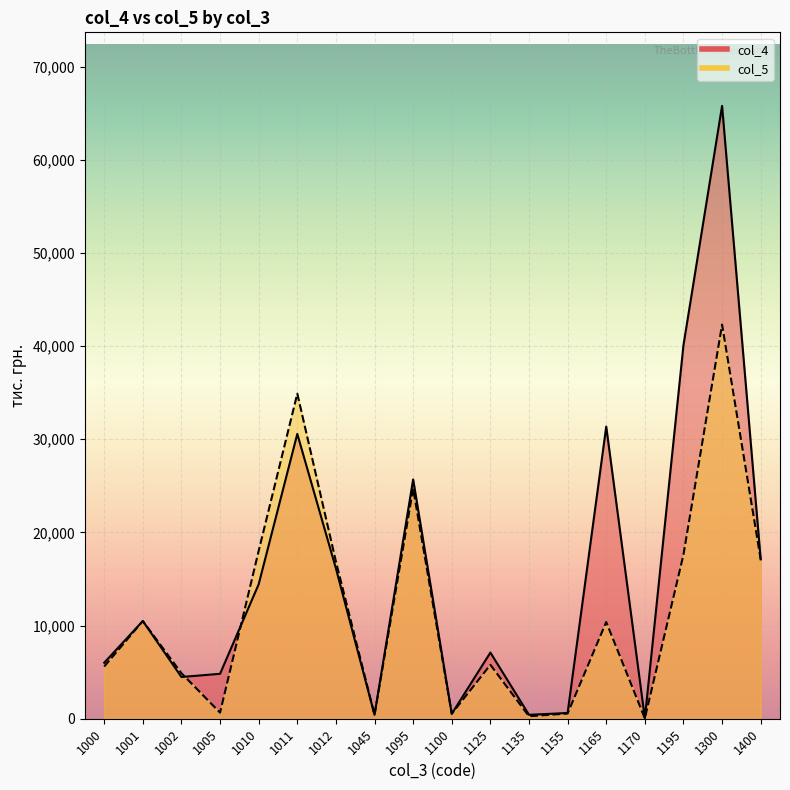

At which category does col_4 reach its first local peak?

1001